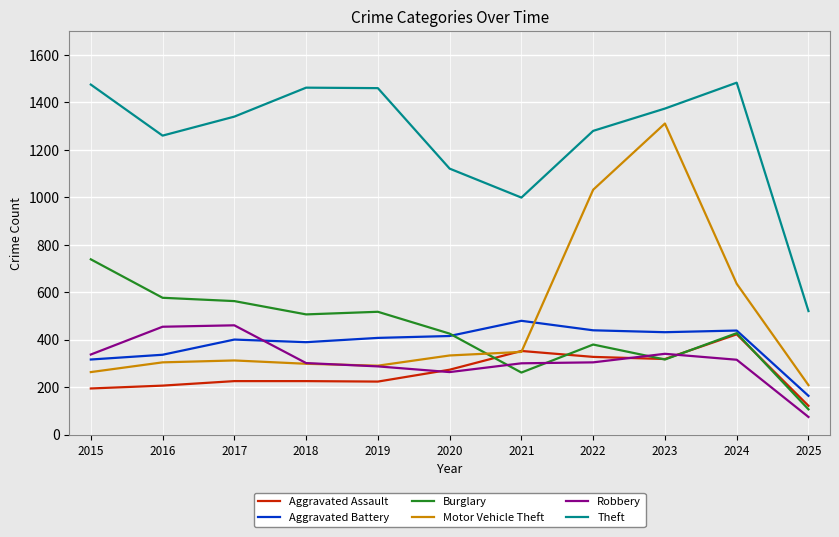

How many lines are shown in the chart?

6